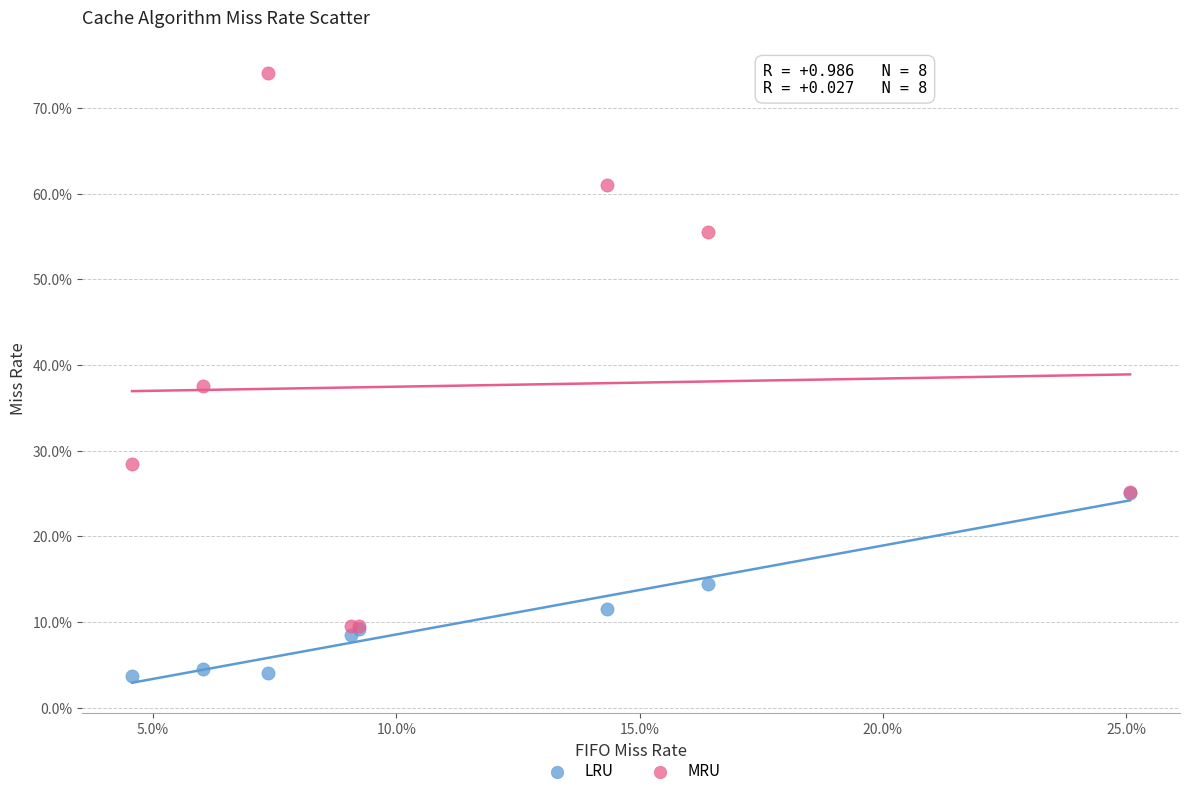

Which series contains the lowest Y value?

LRU